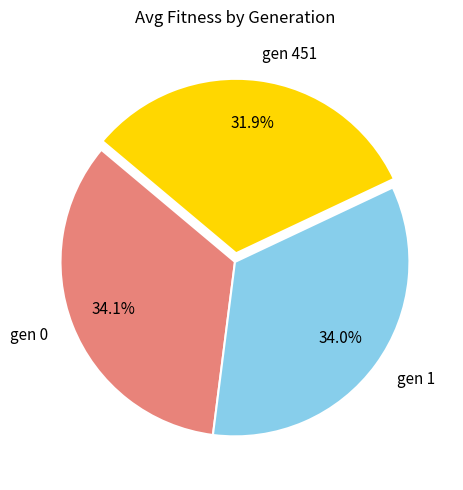

Does any single category account for the majority?

No